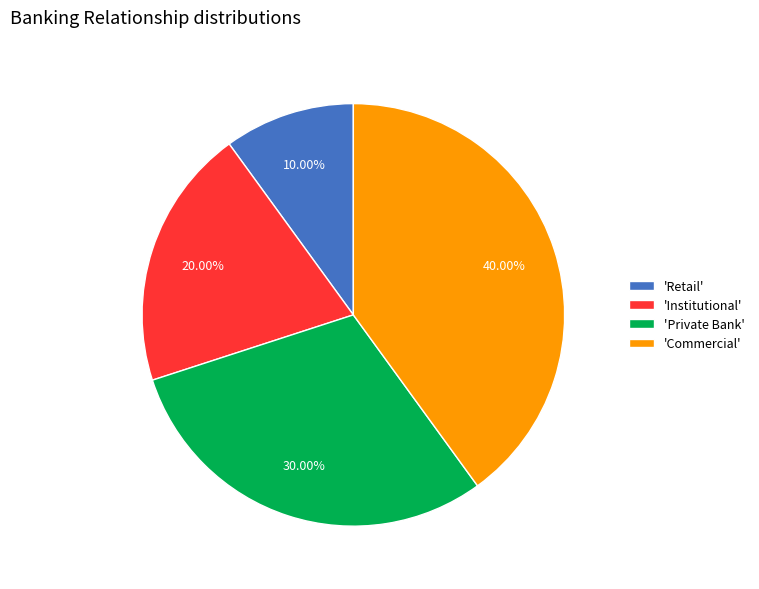

How many segments does this pie chart have?

4